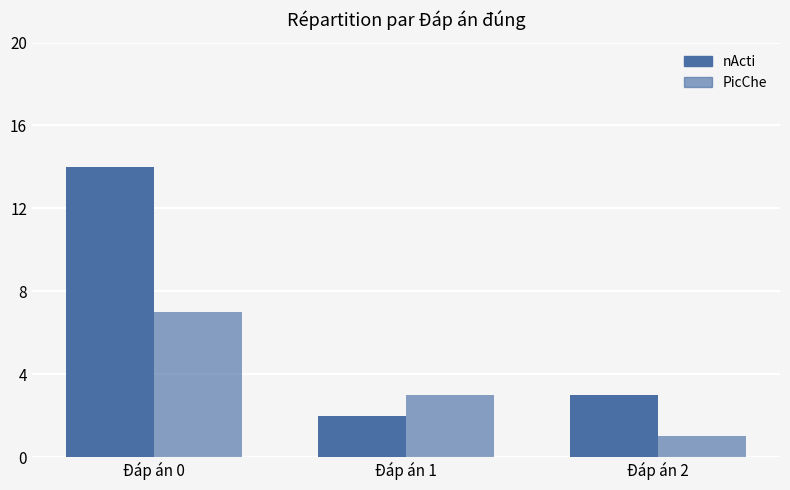

At which label does nActi reach its minimum?

Đáp án 1